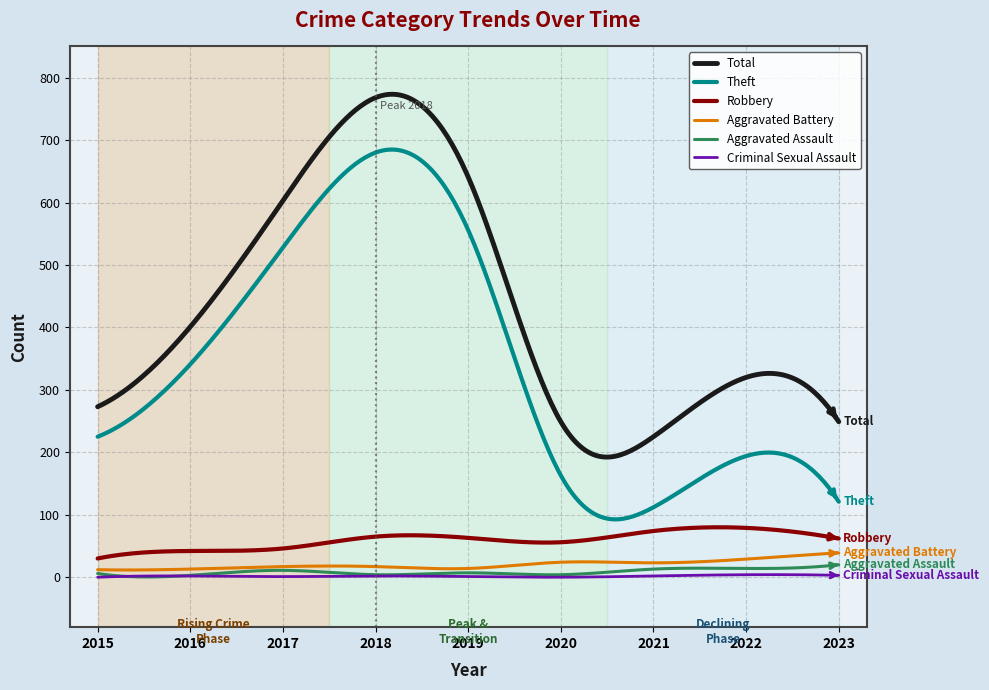

True or false: Aggravated Battery and Criminal Sexual Assault cross at least once.

False